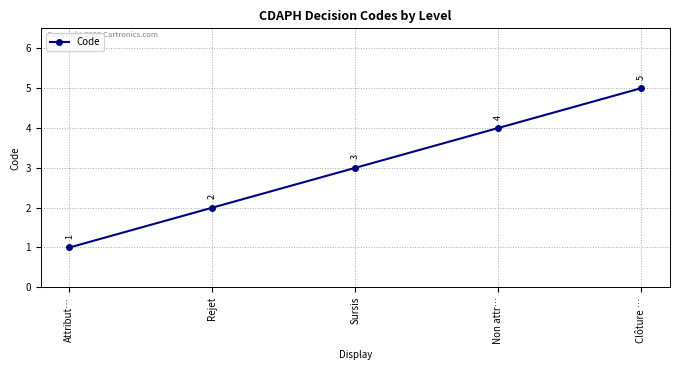

List the labels in order of value, smallest first.

Attribut…, Rejet, Sursis, Non attr…, Clôture …